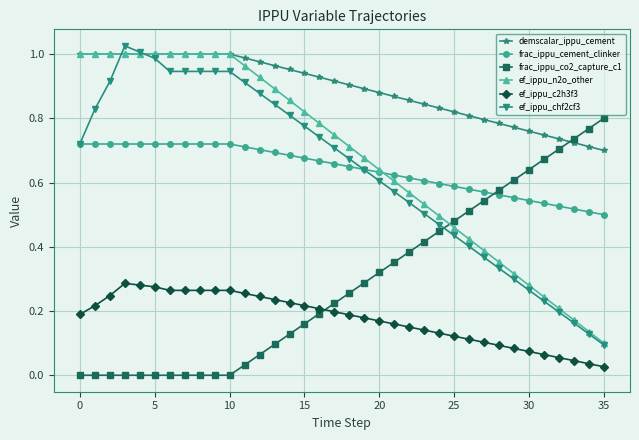

Which series has the largest total across all categories?

demscalar_ippu_cement